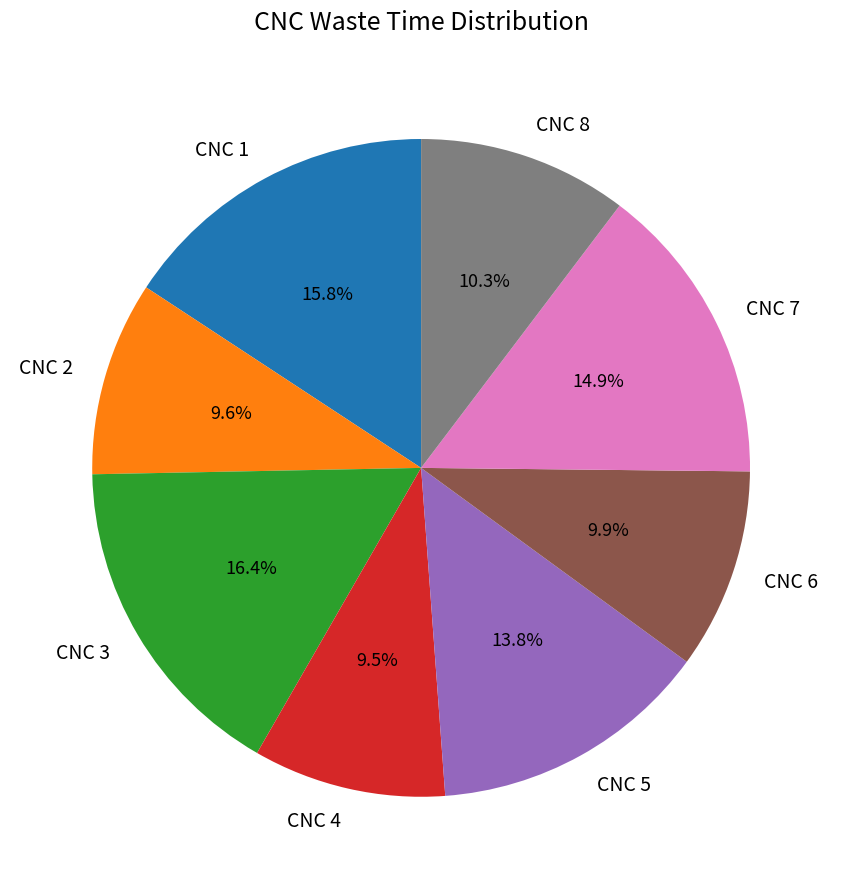

Which slice is the largest?

CNC 3